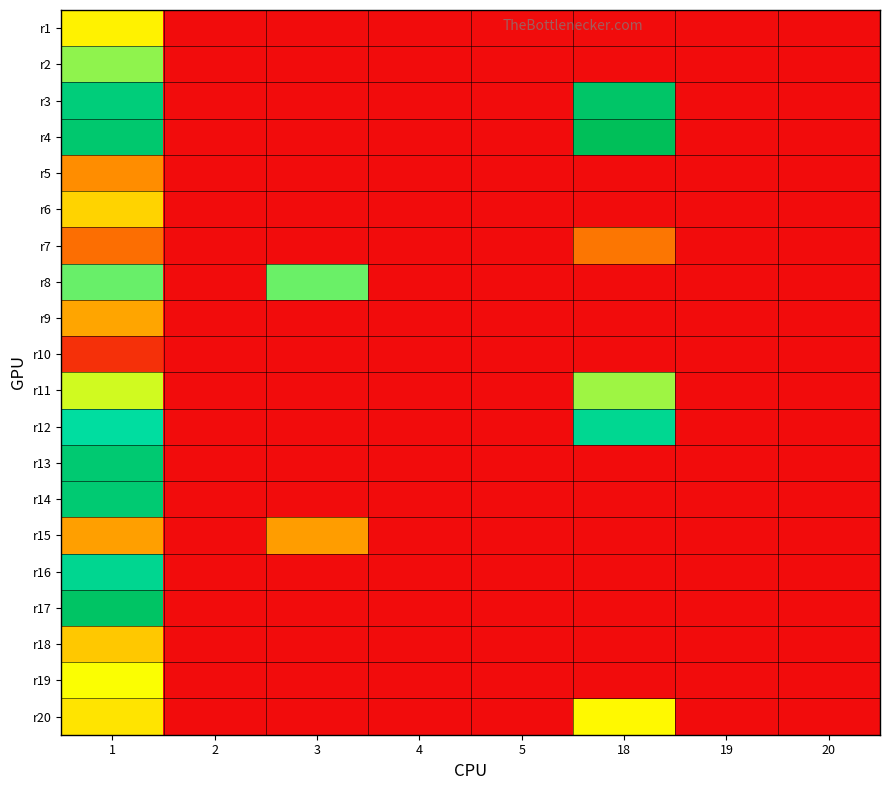

Reading right to left, what are all the values shown in this chart?

r1: 20=0.0	19=0.0	18=0.0	5=0.0	4=0.0	3=0.0	2=0.0	1=29.1
r2: 20=0.0	19=0.0	18=0.0	5=0.0	4=0.0	3=0.0	2=0.0	1=35.8
r3: 20=0.0	19=0.0	18=58.1	5=0.0	4=0.0	3=0.0	2=0.0	1=54.2
r4: 20=0.0	19=0.0	18=61.0	5=0.0	4=0.0	3=0.0	2=0.0	1=56.5
r5: 20=0.0	19=0.0	18=0.0	5=0.0	4=0.0	3=0.0	2=0.0	1=18.4
r6: 20=0.0	19=0.0	18=0.0	5=0.0	4=0.0	3=0.0	2=0.0	1=25.9
r7: 20=0.0	19=0.0	18=15.2	5=0.0	4=0.0	3=0.0	2=0.0	1=14.2
r8: 20=0.0	19=0.0	18=0.0	5=0.0	4=0.0	3=37.5	2=0.0	1=37.7
r9: 20=0.0	19=0.0	18=0.0	5=0.0	4=0.0	3=0.0	2=0.0	1=21.0
r10: 20=0.0	19=0.0	18=0.0	5=0.0	4=0.0	3=0.0	2=0.0	1=5.1
r11: 20=0.0	19=0.0	18=35.1	5=0.0	4=0.0	3=0.0	2=0.0	1=32.7
r12: 20=0.0	19=0.0	18=49.3	5=0.0	4=0.0	3=0.0	2=0.0	1=46.4
r13: 20=0.0	19=0.0	18=0.0	5=0.0	4=0.0	3=0.0	2=0.0	1=56.1
r14: 20=0.0	19=0.0	18=0.0	5=0.0	4=0.0	3=0.0	2=0.0	1=55.7
r15: 20=0.0	19=0.0	18=0.0	5=0.0	4=0.0	3=20.2	2=0.0	1=20.3
r16: 20=0.0	19=0.0	18=0.0	5=0.0	4=0.0	3=0.0	2=0.0	1=49.7
r17: 20=0.0	19=0.0	18=0.0	5=0.0	4=0.0	3=0.0	2=0.0	1=58.5
r18: 20=0.0	19=0.0	18=0.0	5=0.0	4=0.0	3=0.0	2=0.0	1=24.8
r19: 20=0.0	19=0.0	18=0.0	5=0.0	4=0.0	3=0.0	2=0.0	1=30.7
r20: 20=0.0	19=0.0	18=30.0	5=0.0	4=0.0	3=0.0	2=0.0	1=27.6